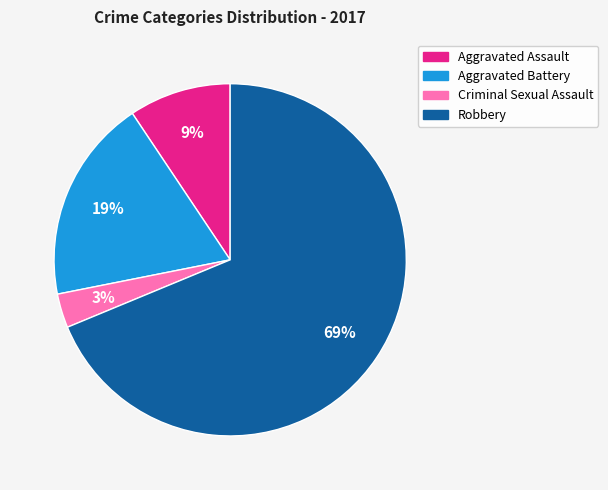

The Robbery slice represents 69% of the pie. True or false?

True